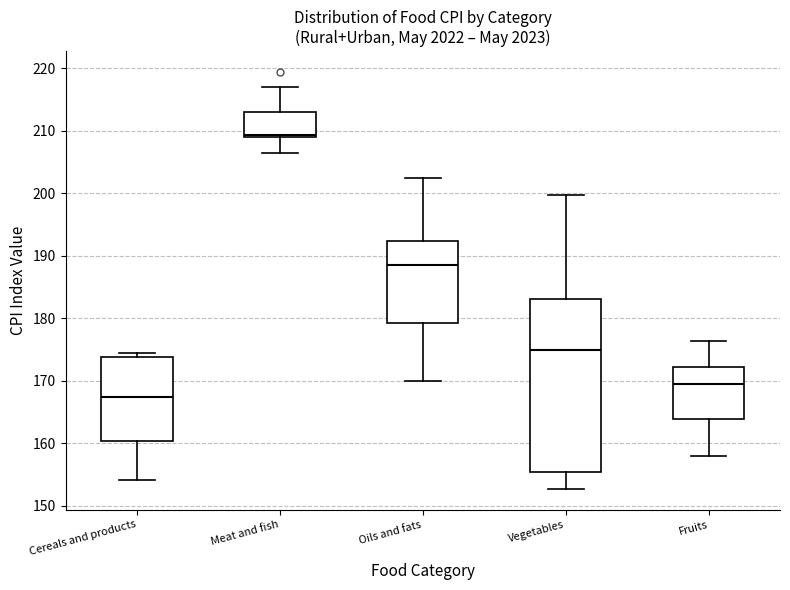

Reading left to right, read every box against the y-axis: the position of its median line, the range the box covers, and the ends of its whiskers. The values are not printed on the chart, so give them approximately, as read against the axis.

Cereals and products: median 167, box 160 to 174, whiskers 154 to 174 (just above the box's upper edge)
Meat and fish: median 209 (just above the box's lower edge), box 209 to 213, whiskers 207 to 217
Oils and fats: median 189, box 179 to 192, whiskers 170 to 202
Vegetables: median 175, box 155 to 183, whiskers 153 to 200
Fruits: median 170, box 164 to 172, whiskers 158 to 176